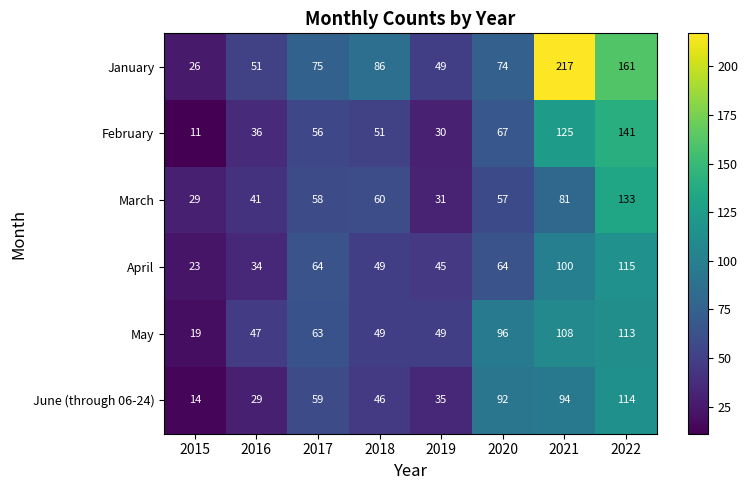

What is the sum of the April values at 2017 and 2019?

109